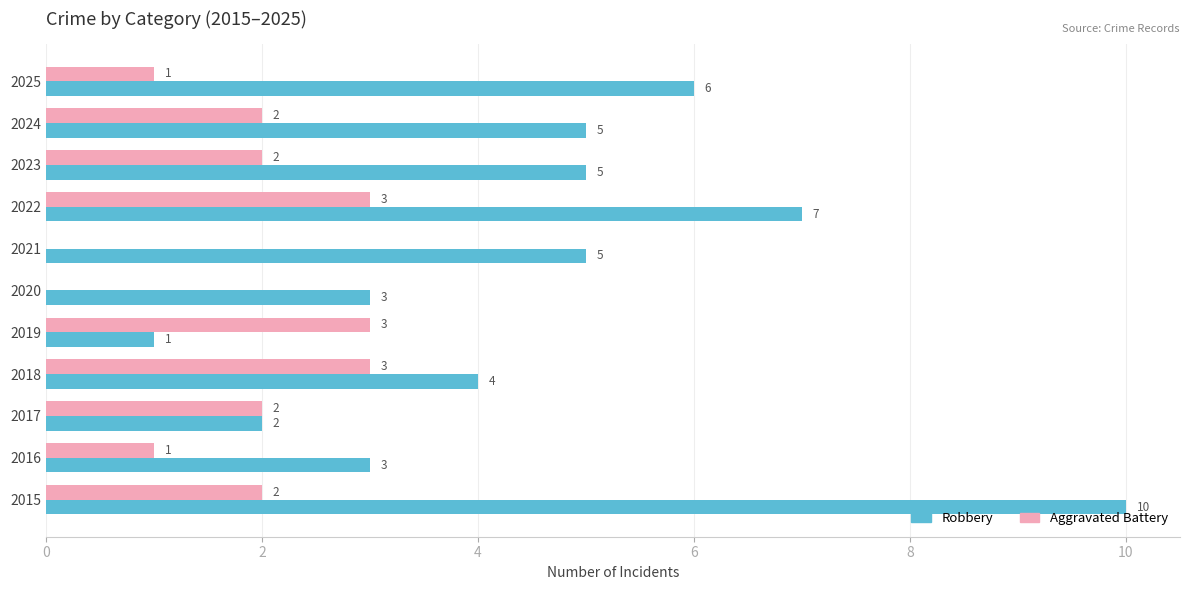

What value does the Robbery series have at 2024?

5